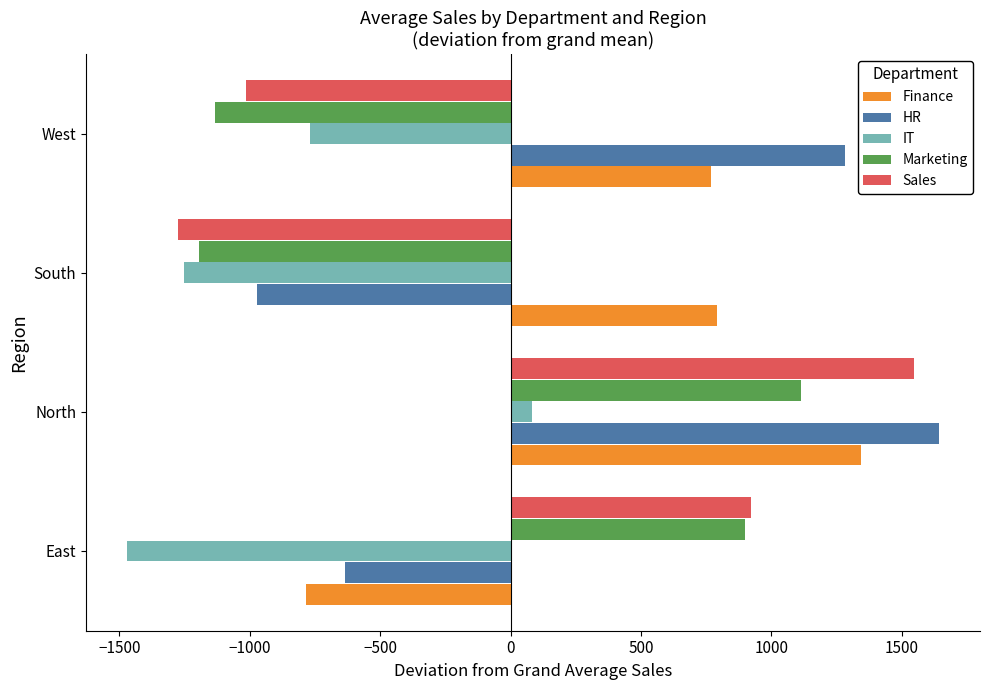

What is the sum of all HR values?

1316.3